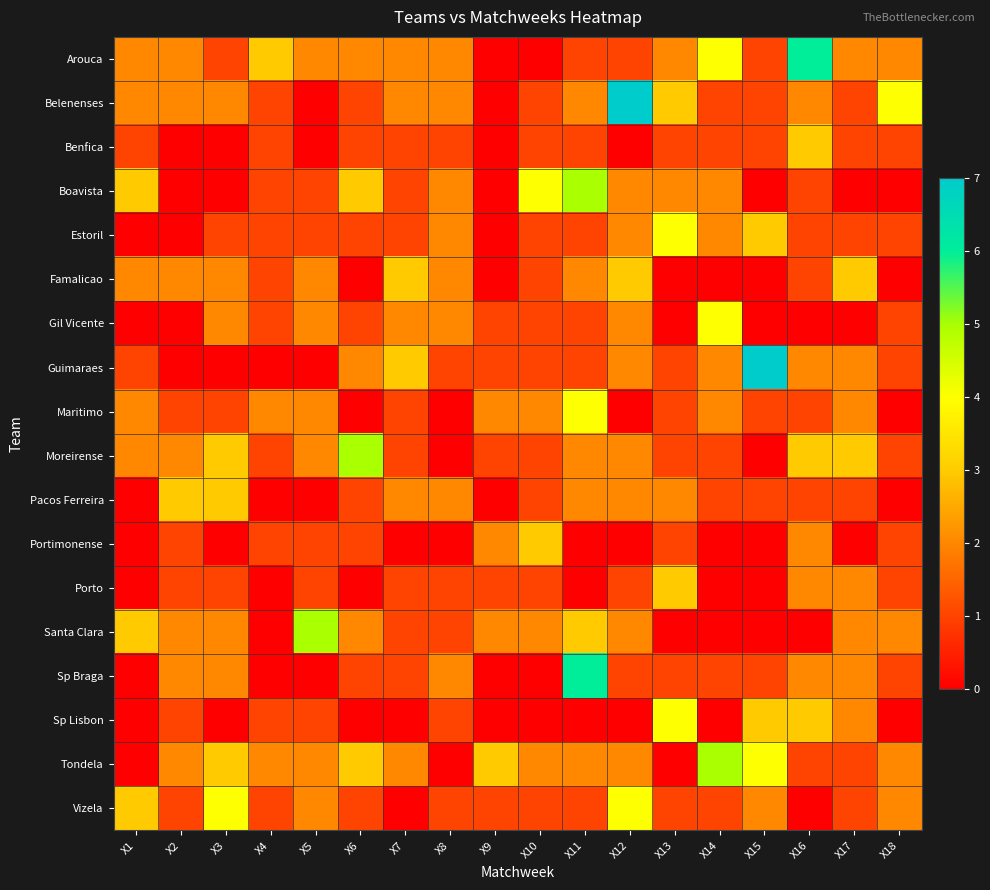

What is the total value across all series at X13?

27